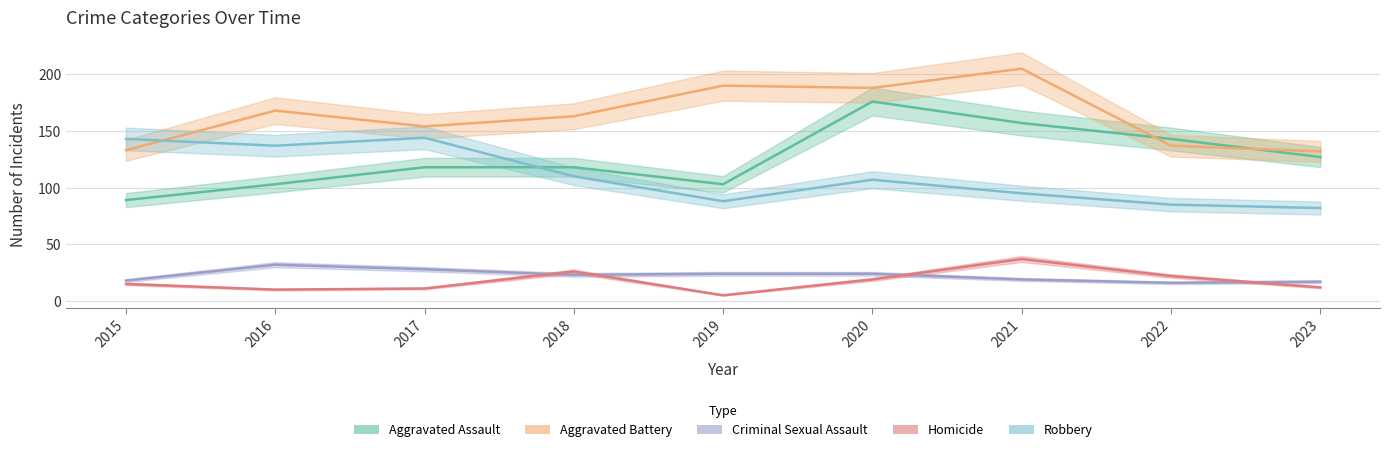

Is it true that Criminal Sexual Assault equals 6 at 2018?

False